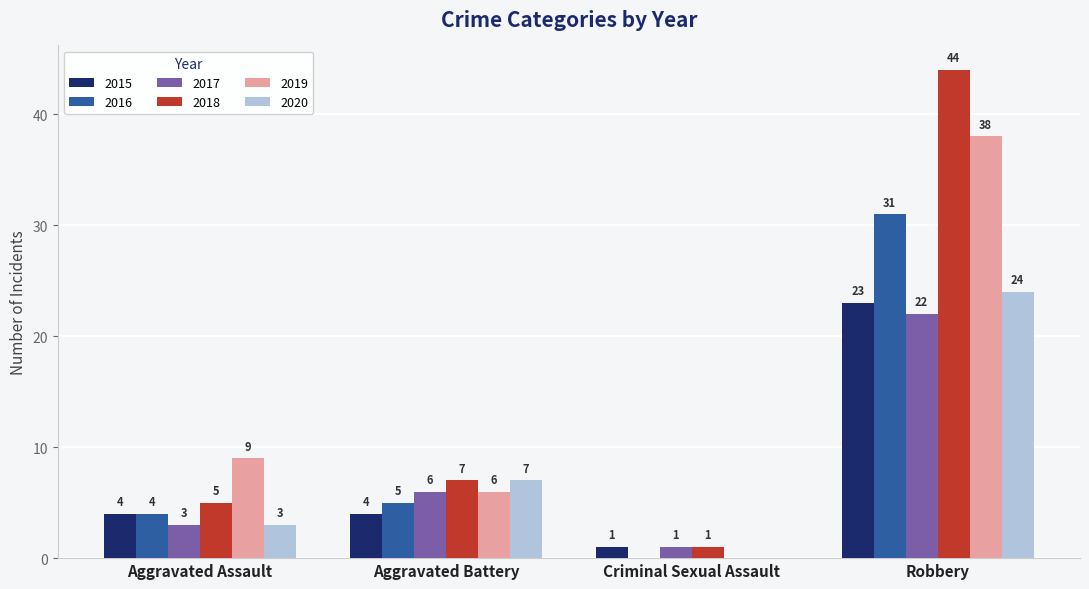

How many 2020 values are between 3 and 24?

3